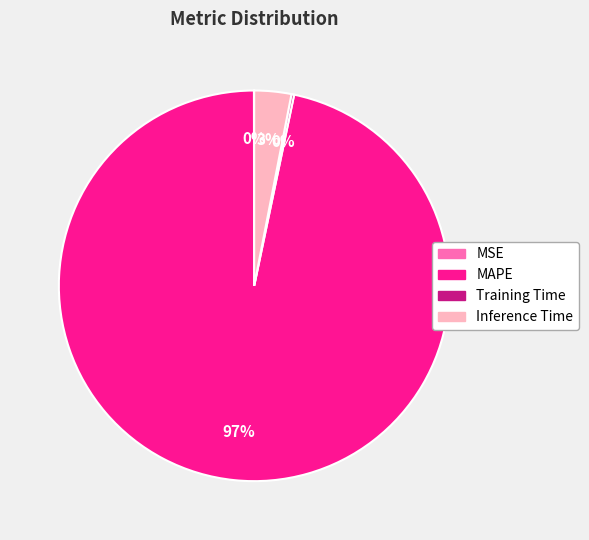

To the nearest percent, what is the combined percentage of MAPE and Inference Time?

100%